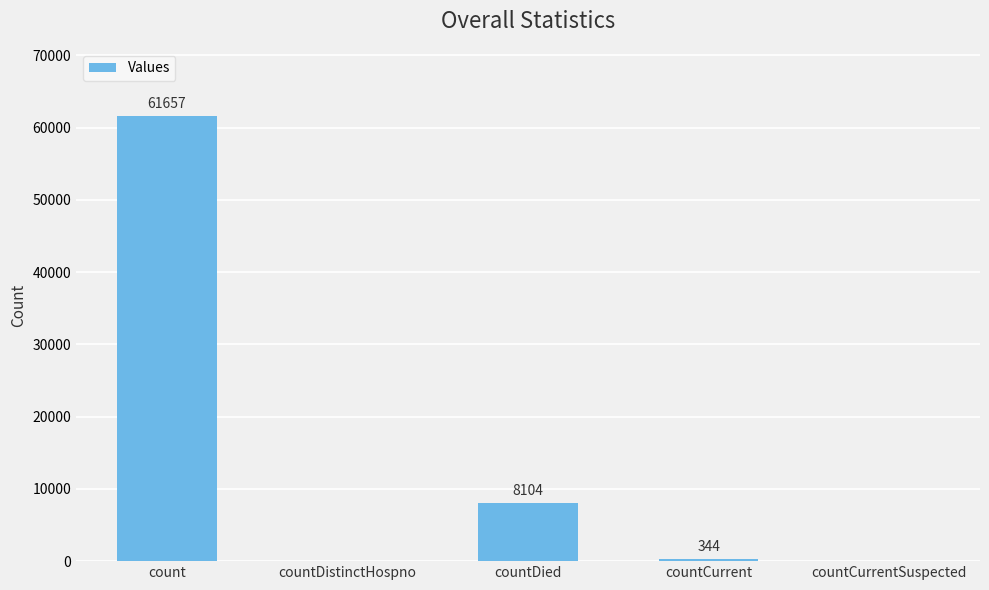

How many series are shown in this chart?

1